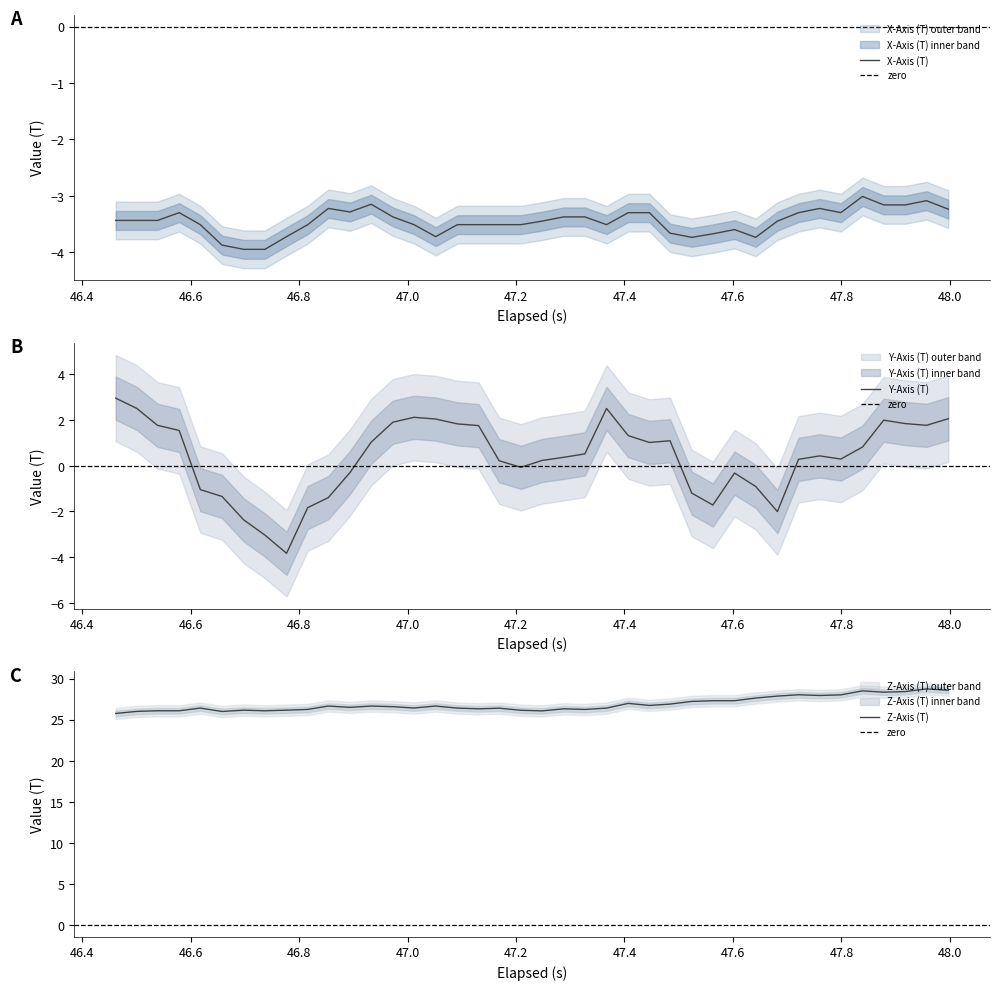

Count the number of data series in this chart.

3